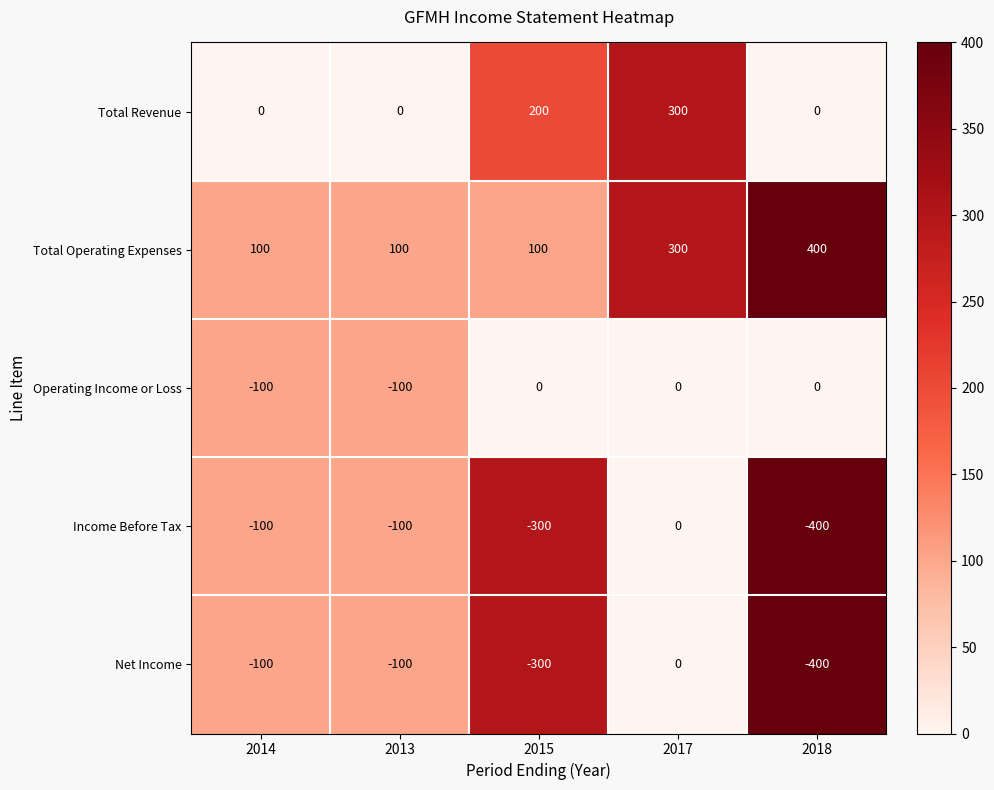

What is the sum of the Total Revenue values at 2013 and 2015?

200